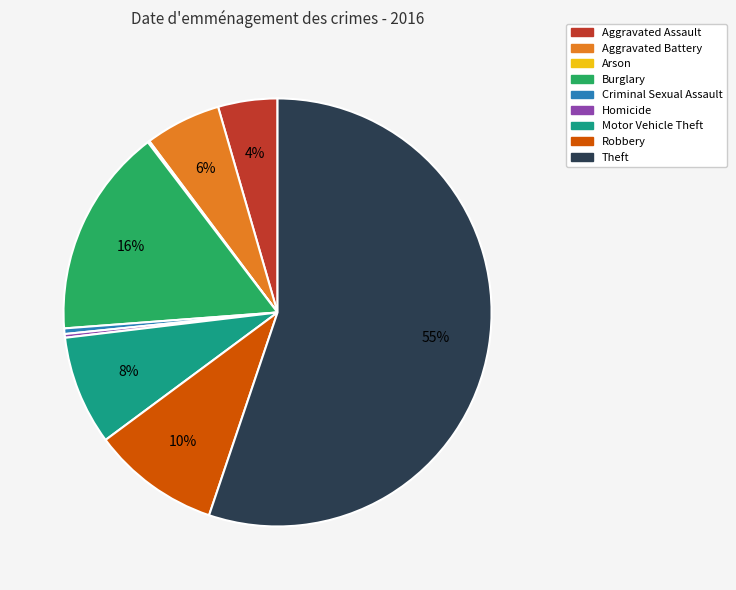

Which slice represents more than half of the pie?

Theft